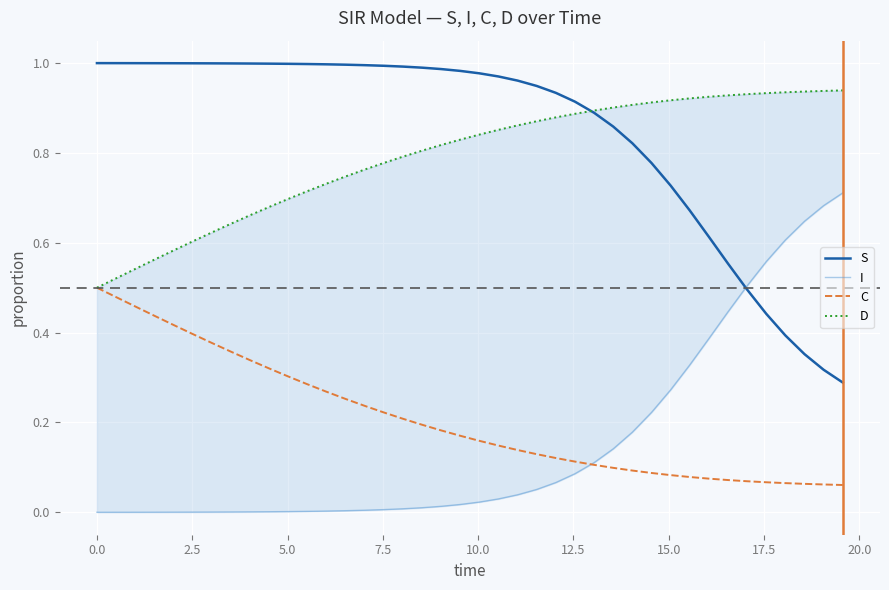

True or false: C and S cross at least once.

False